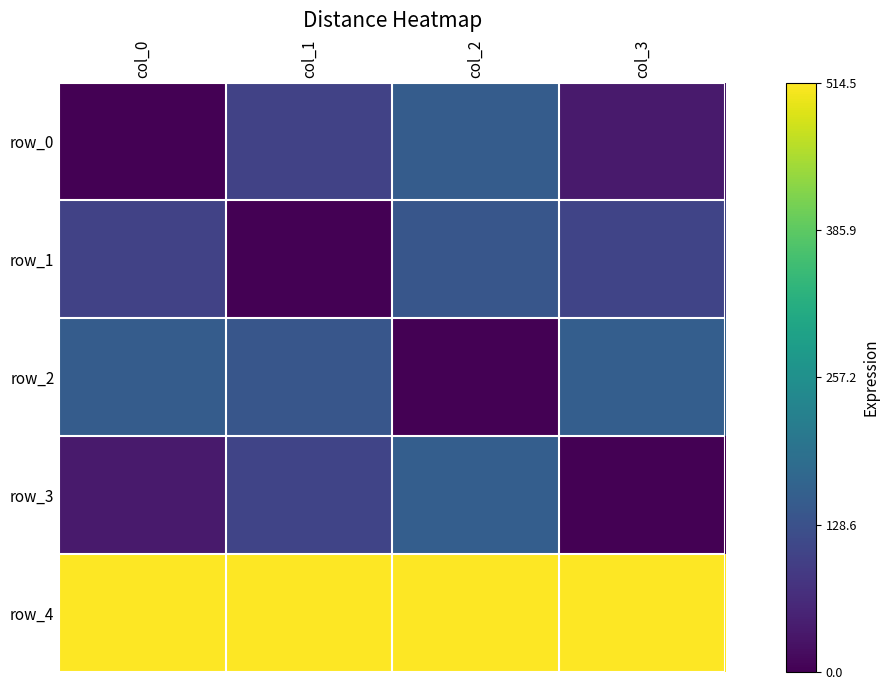

Which has a higher value, col_2 or col_1?

col_2